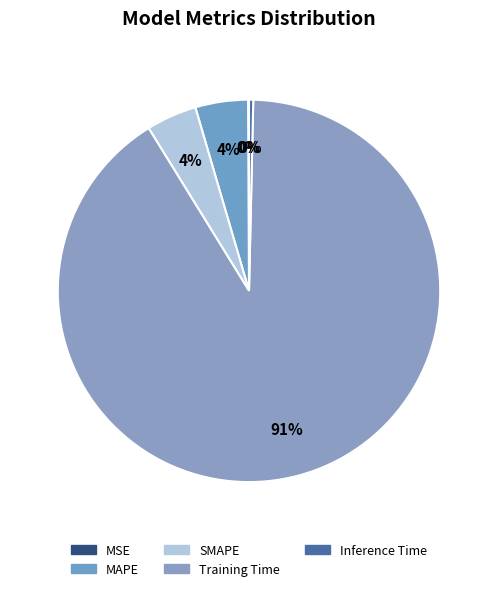

How many slices are in this pie chart?

5